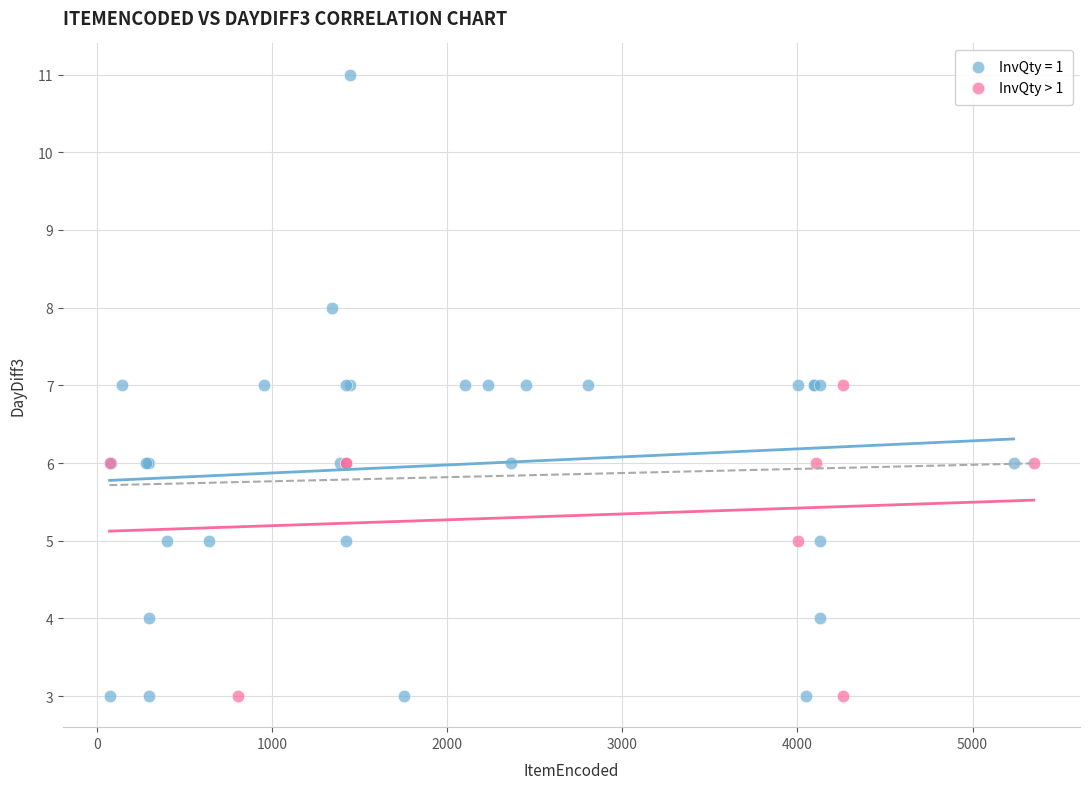

Which series has the widest spread of Y values?

InvQty = 1